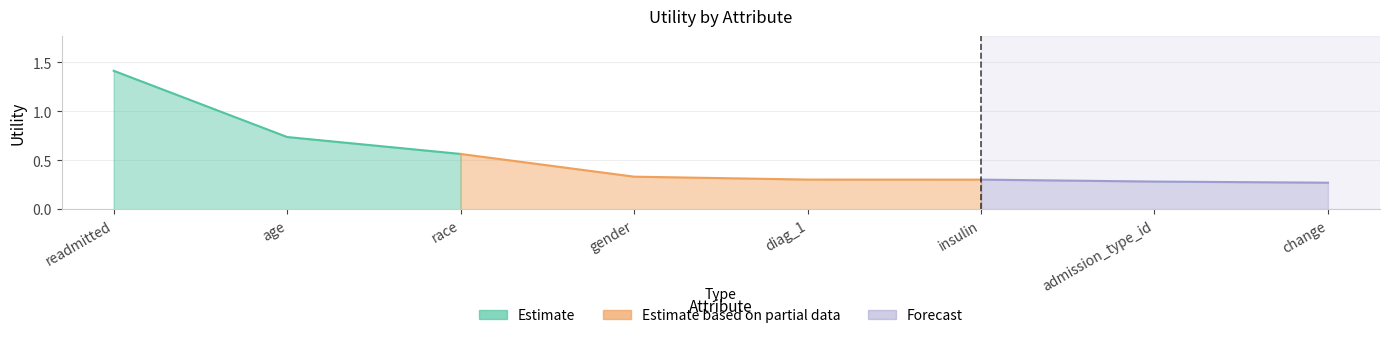

What is the change in value from race to change?

-0.3